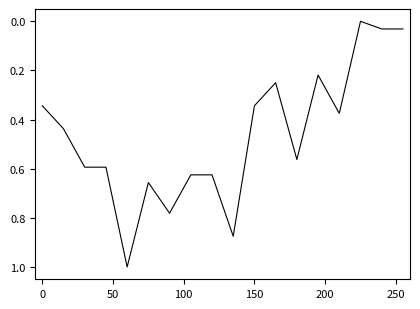

What is the greatest value displayed?

1.0